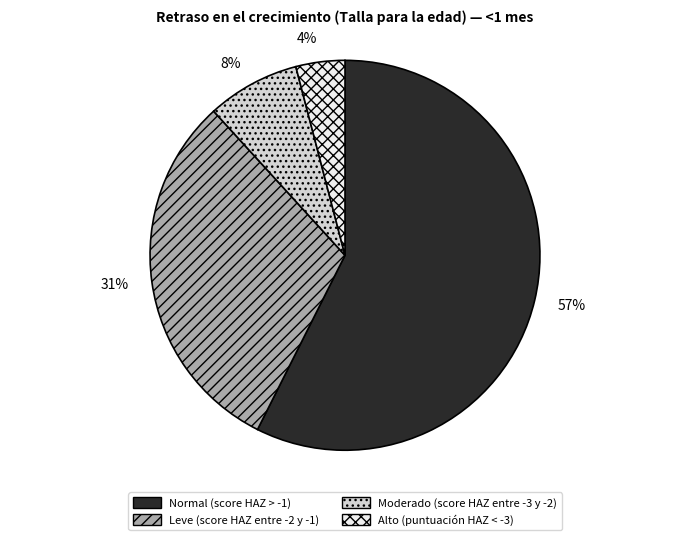

Count the number of slices in the pie.

4